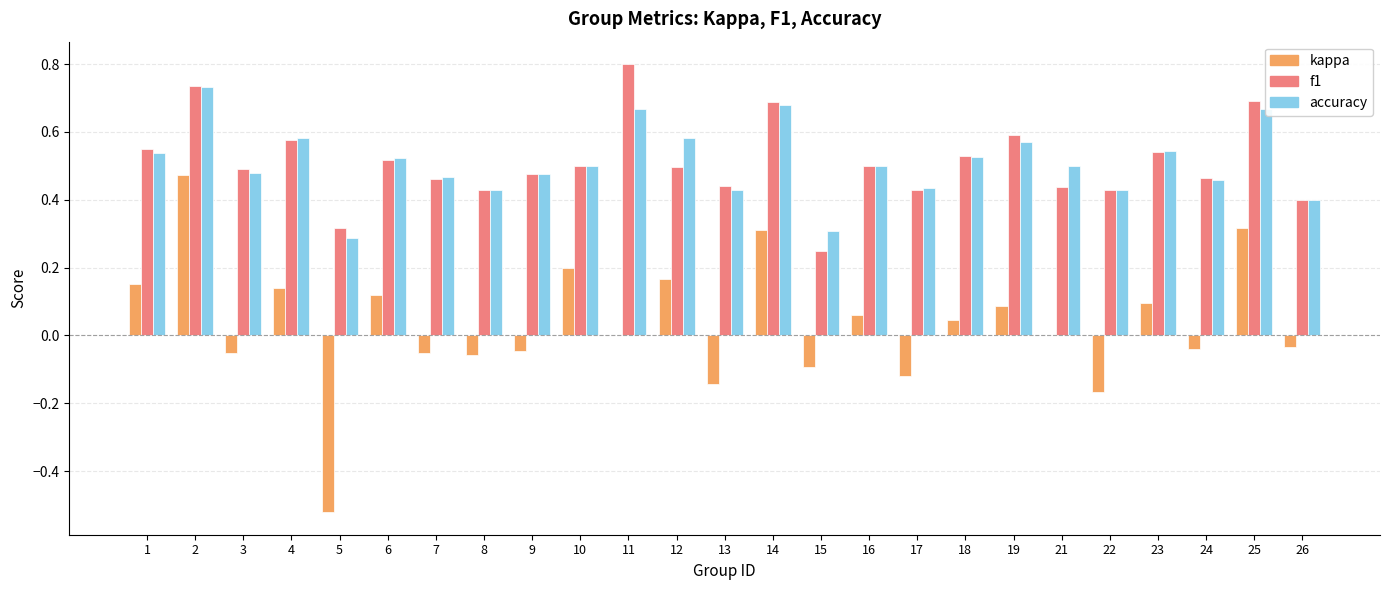

Is it true that accuracy equals 0.5 at 23?

True